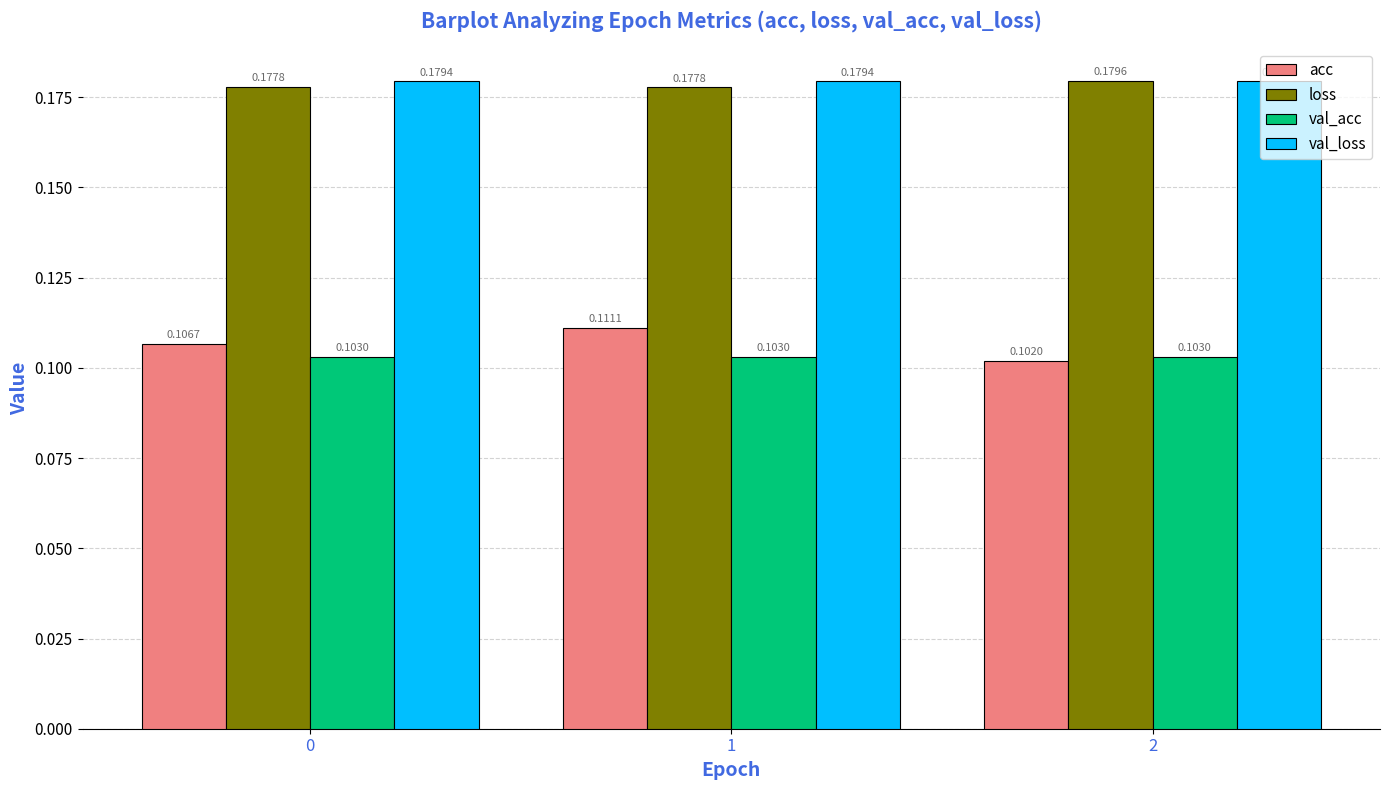

Does the chart contain stacked bars?

No